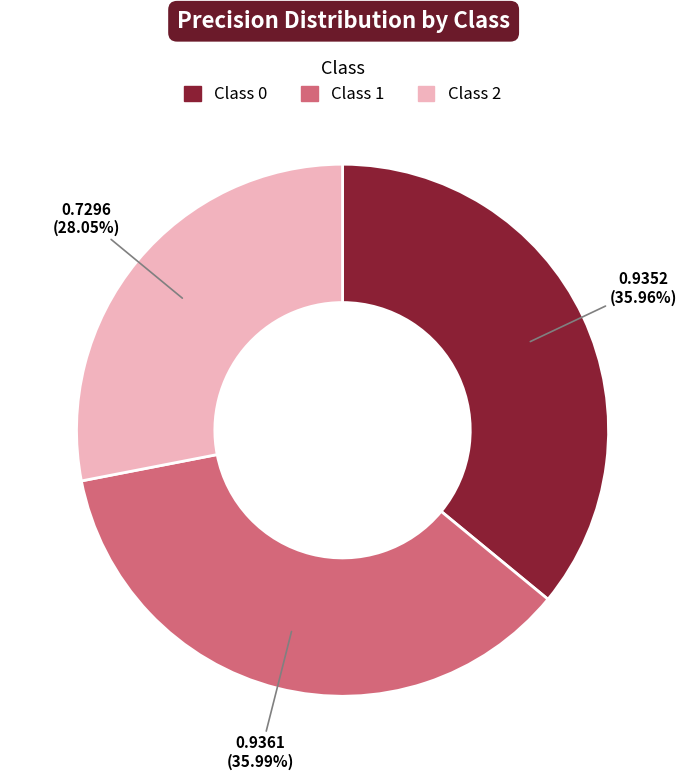

Is there any slice that represents more than half of the pie?

No